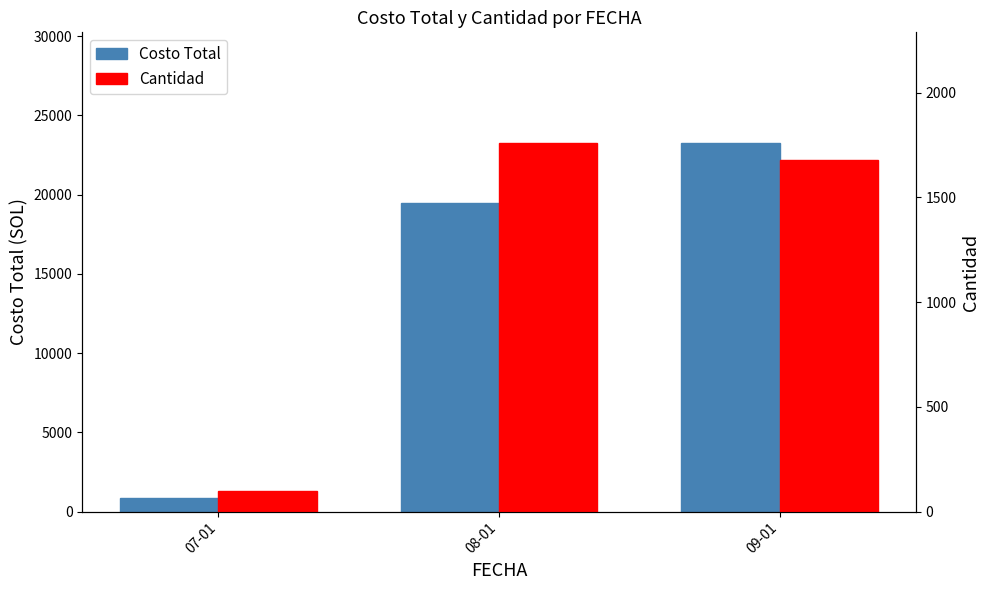

Which series changed the most between 08-01 and 09-01?

Costo Total